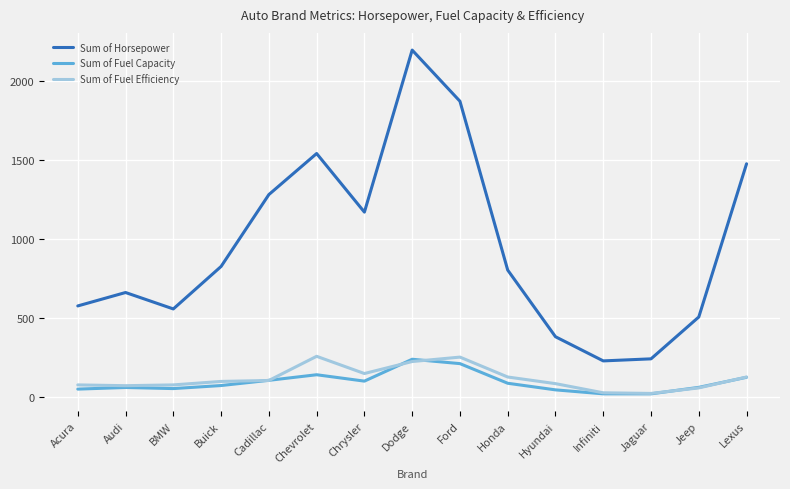

What is the maximum value for Sum of Fuel Capacity?

237.4